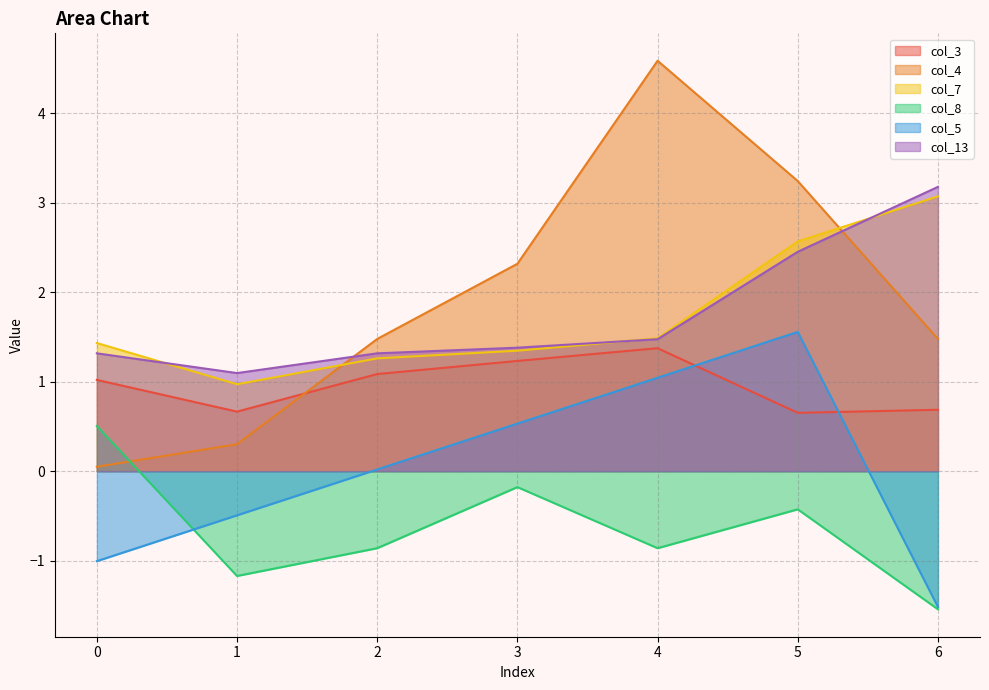

Reading right to left, extract all data points from this chart.

col_3: 6=0.7	5=0.7	4=1.4	3=1.2	2=1.1	1=0.7	0=1.0
col_4: 6=1.5	5=3.2	4=4.6	3=2.3	2=1.5	1=0.3	0=0.0
col_7: 6=3.1	5=2.6	4=1.5	3=1.3	2=1.3	1=1.0	0=1.4
col_8: 6=-1.5	5=-0.4	4=-0.9	3=-0.2	2=-0.9	1=-1.2	0=0.5
col_5: 6=-1.5	5=1.6	4=1.0	3=0.5	2=0.0	1=-0.5	0=-1.0
col_13: 6=3.2	5=2.5	4=1.5	3=1.4	2=1.3	1=1.1	0=1.3